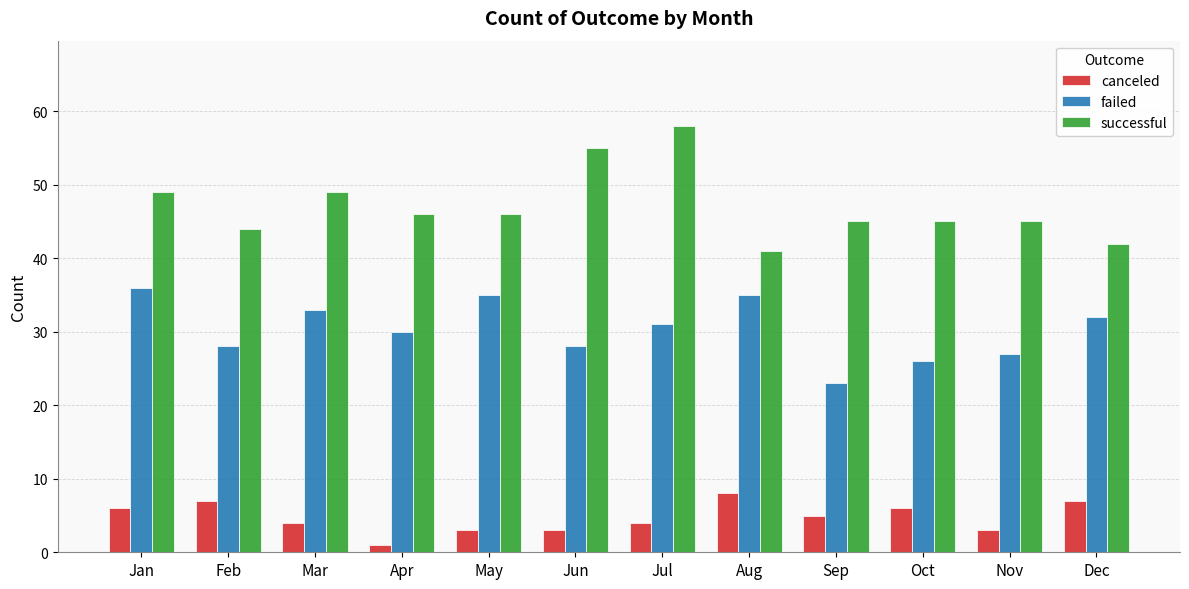

True or false: failed has a value of 28 at Feb.

True